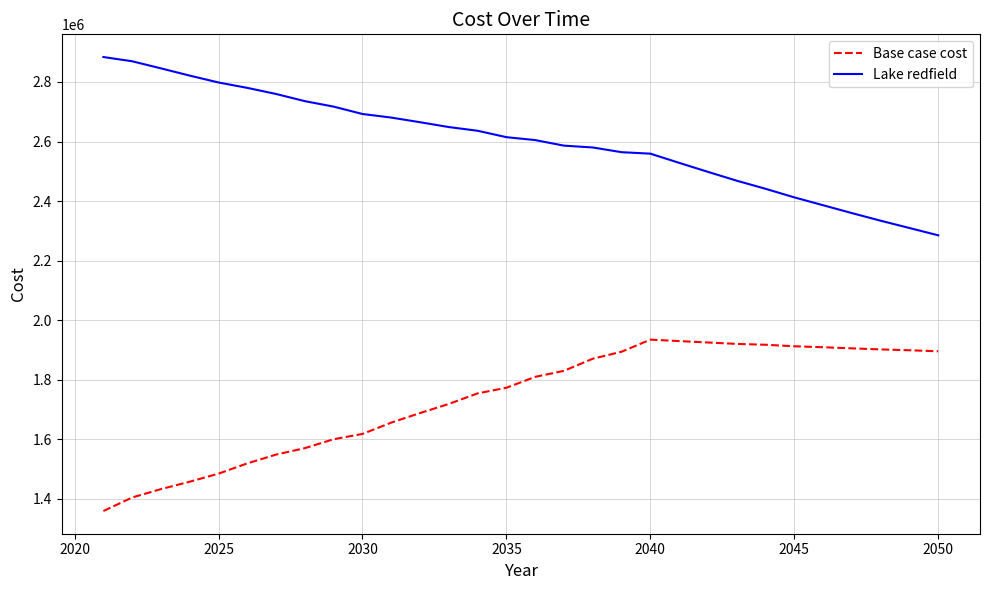

Count the number of data series in this chart.

2